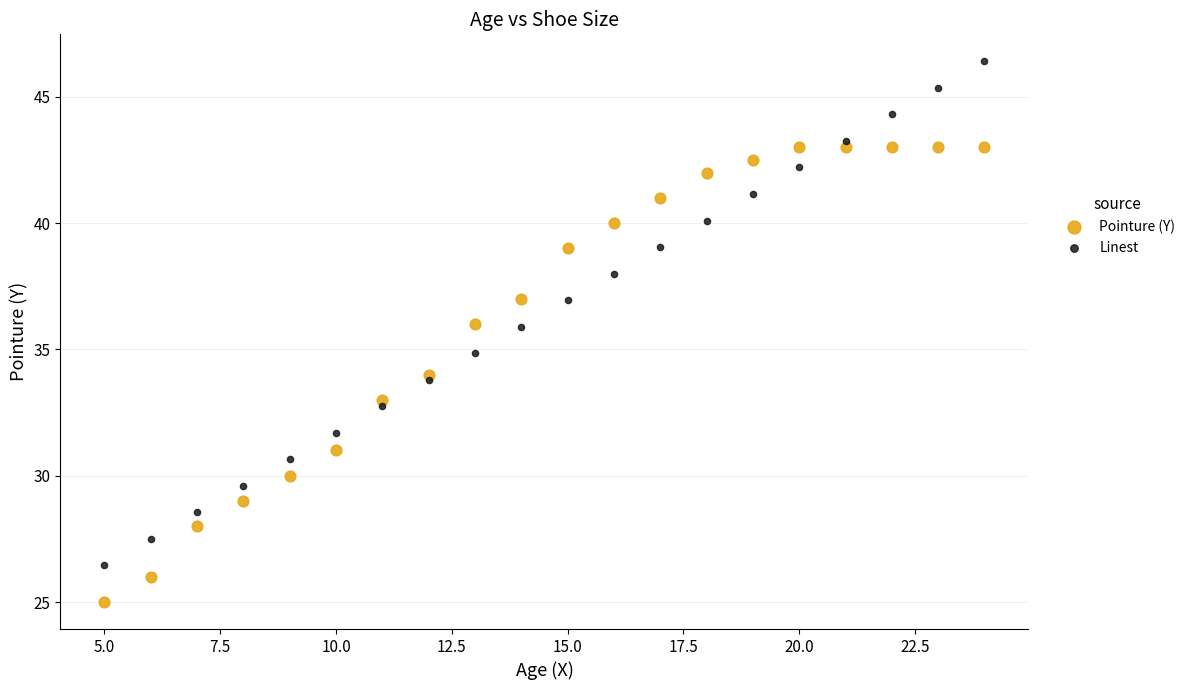

What is the X range (max minus min) for the scatter plot?

19.0